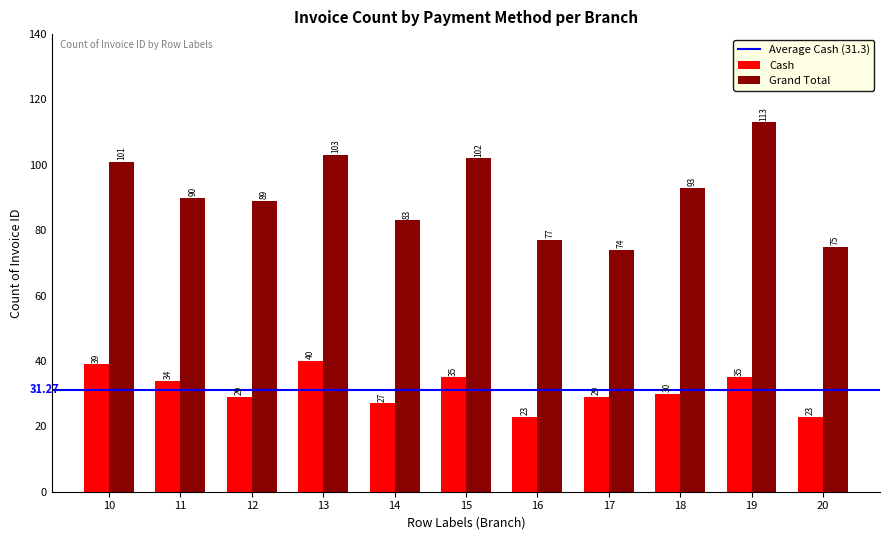

Which series has the largest total across all categories?

Grand Total